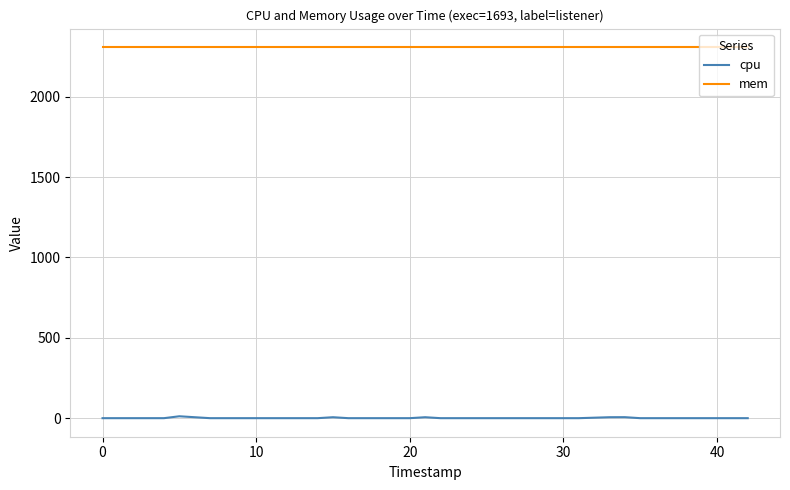

List the series in order of their overall mean, highest first.

mem, cpu